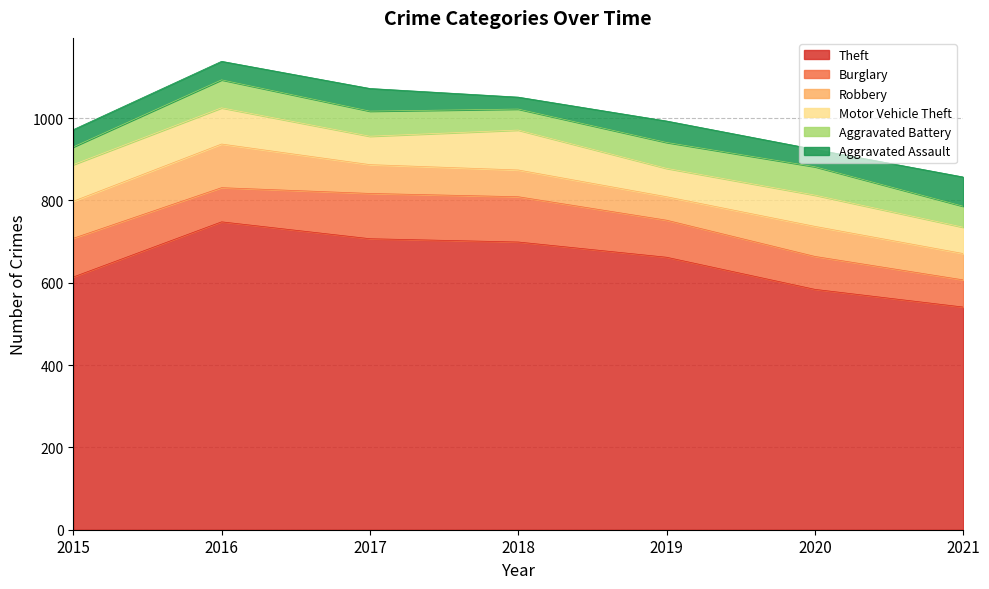

At which category is the sum across all series the highest?

2016